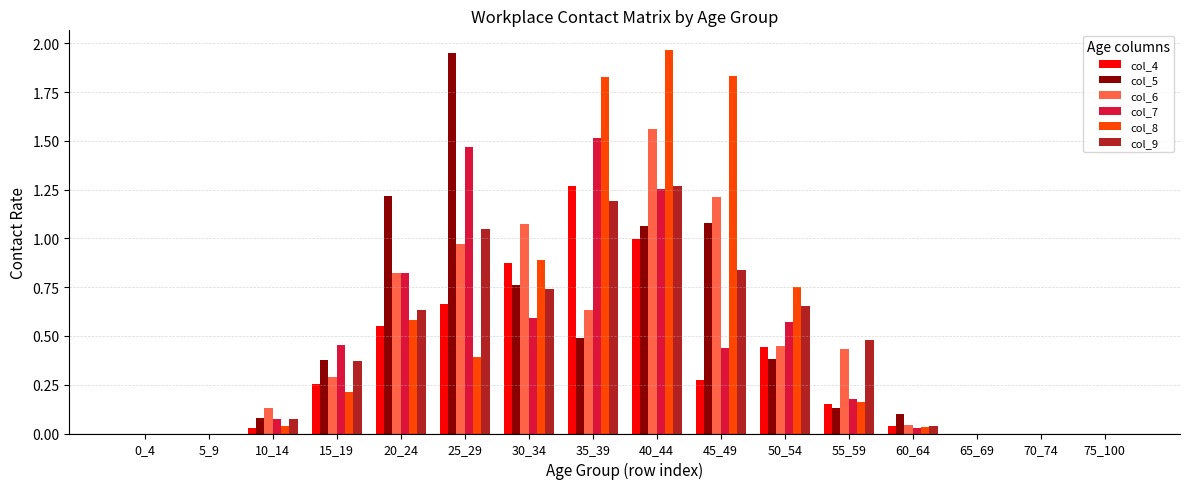

At which label does col_7 reach its peak?

35_39